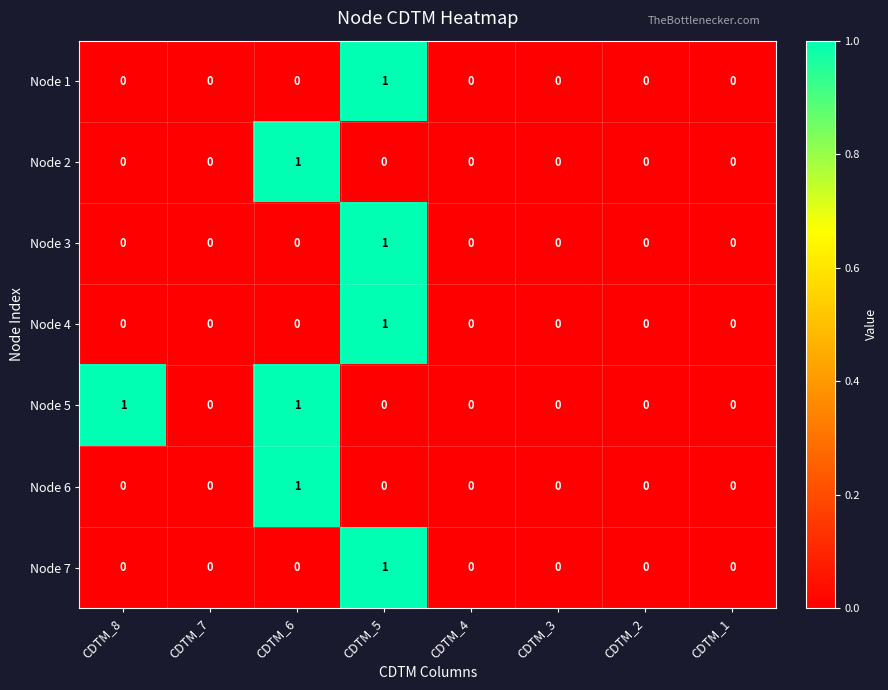

Which category has the highest value in the Node 6 series?

CDTM_6